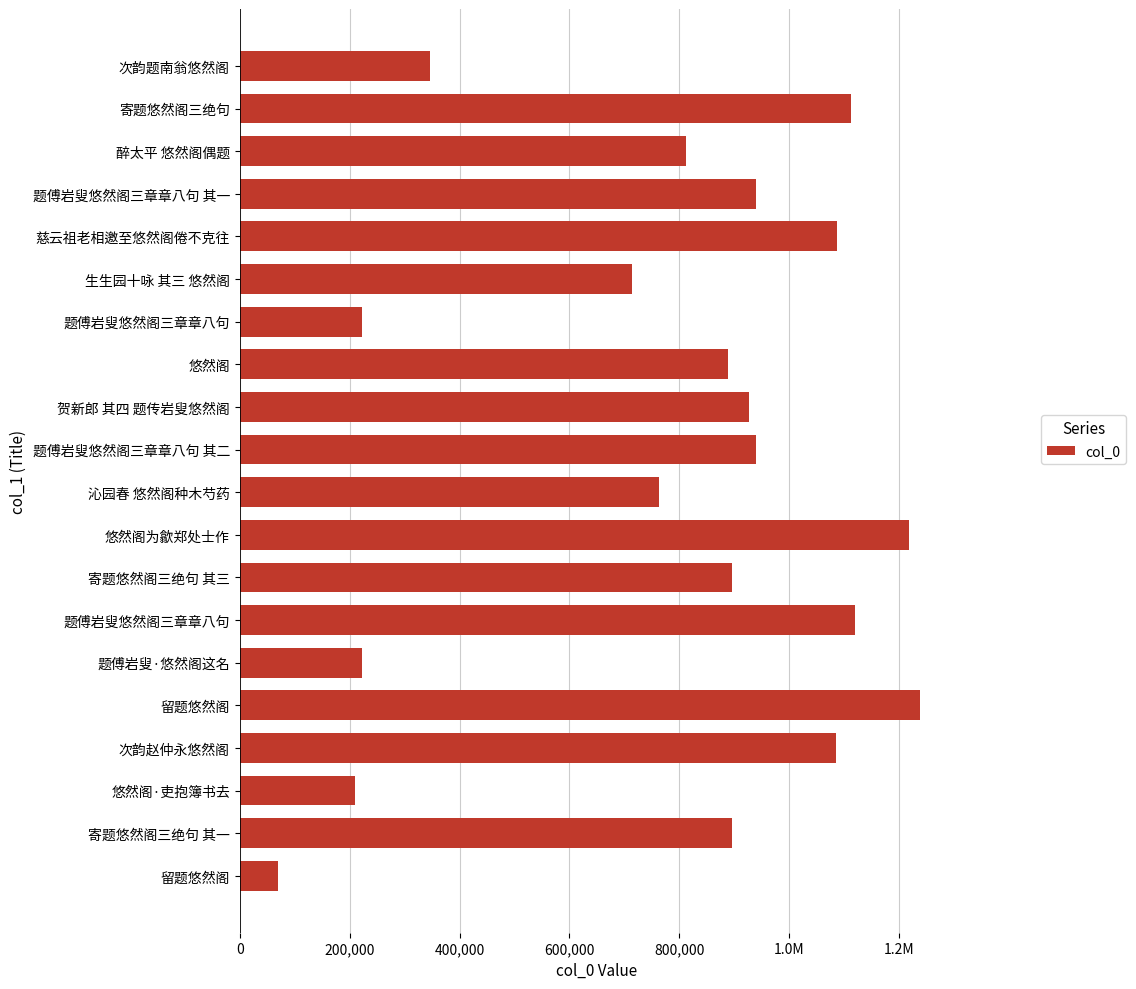

Count the number of data series in this chart.

1